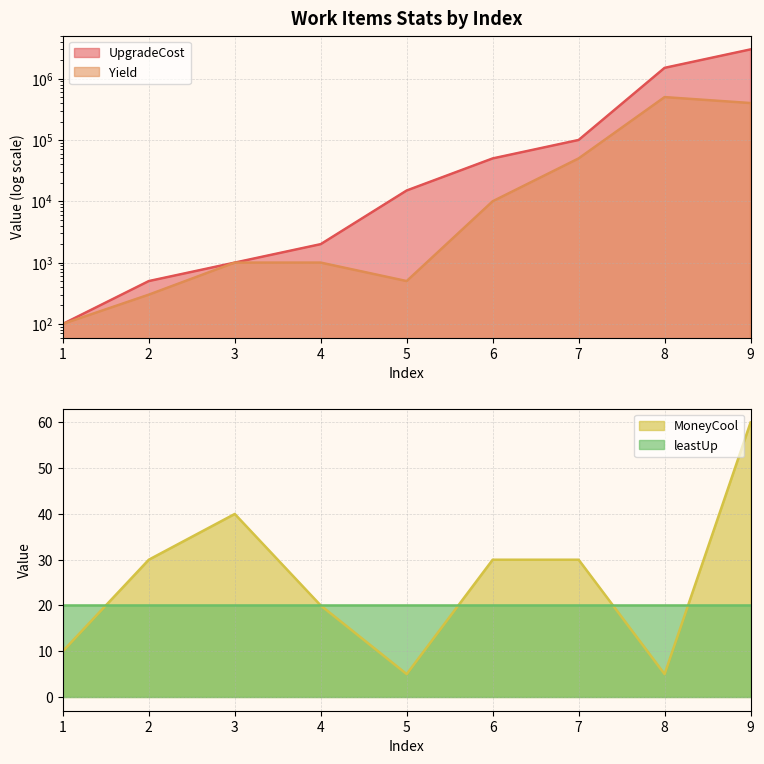

True or false: MoneyCool and UpgradeCost cross at least once.

False